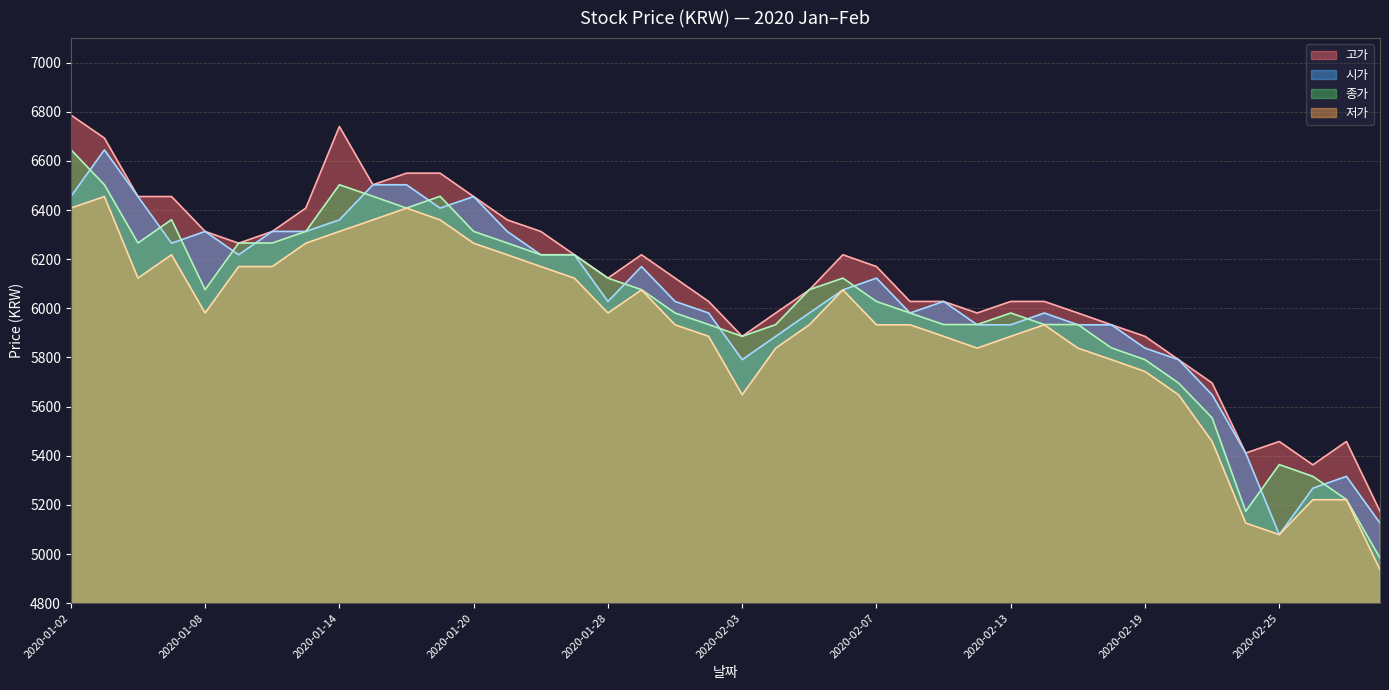

Is it true that 고가 equals 9218 at 2020-01-02?

False